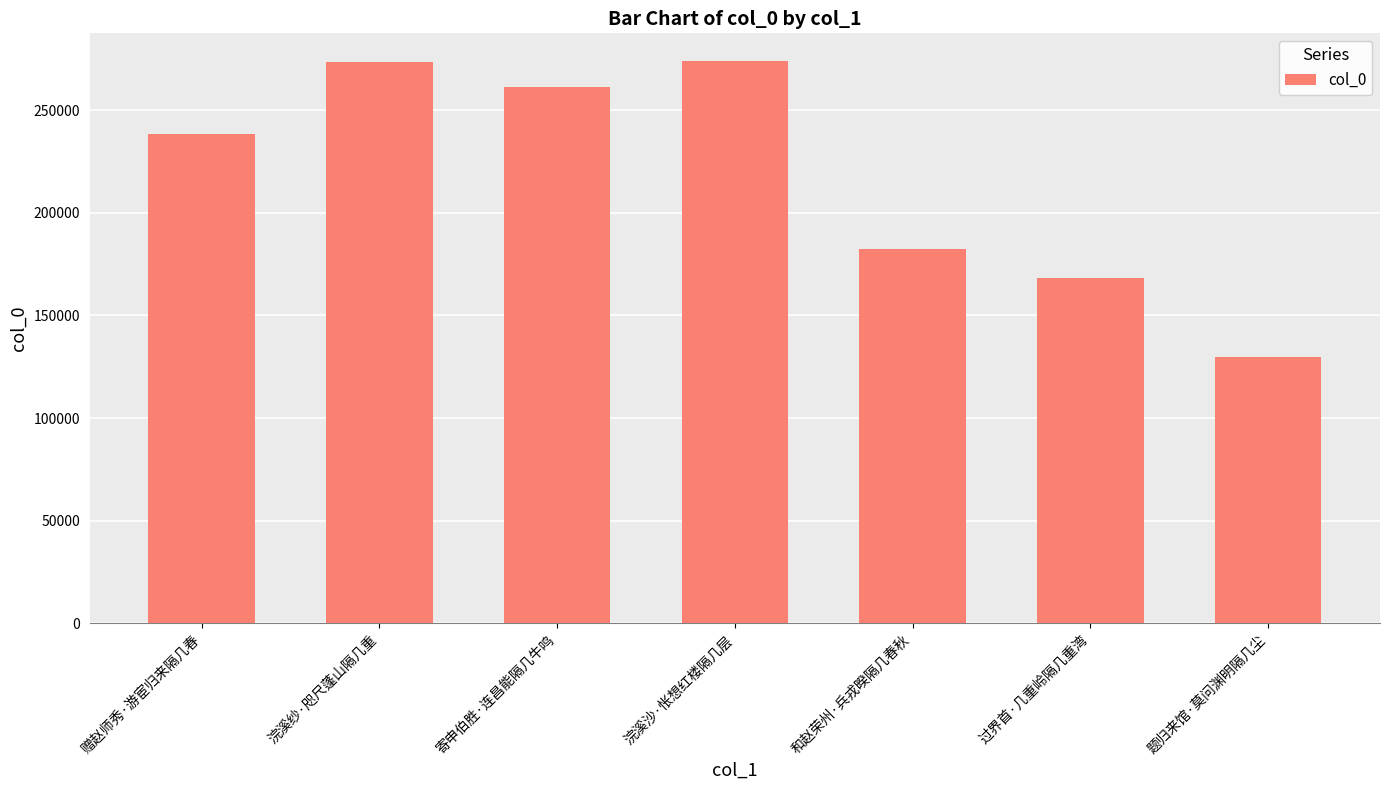

What is the smallest value displayed?

129979